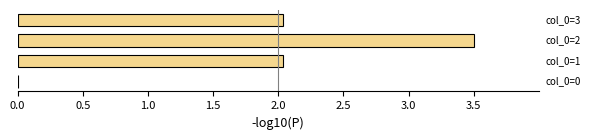

Does the chart contain stacked bars?

No